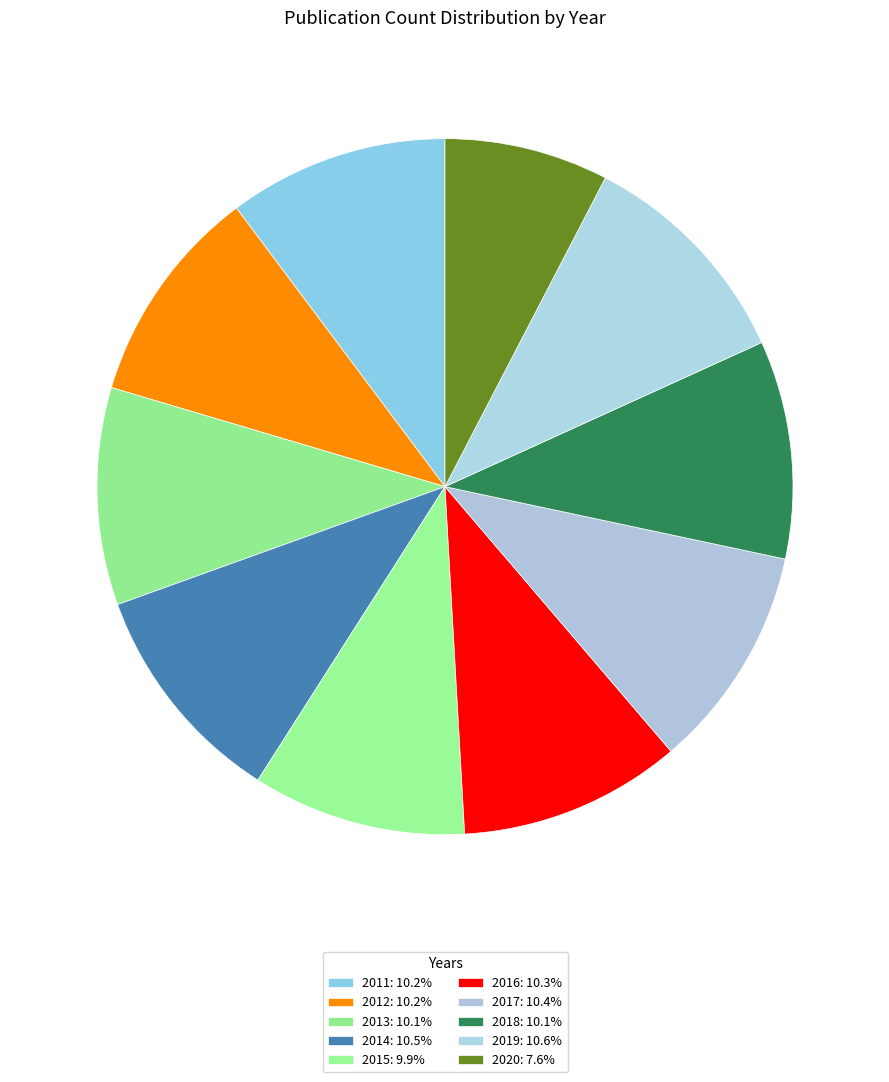

Count the number of slices in the pie.

10